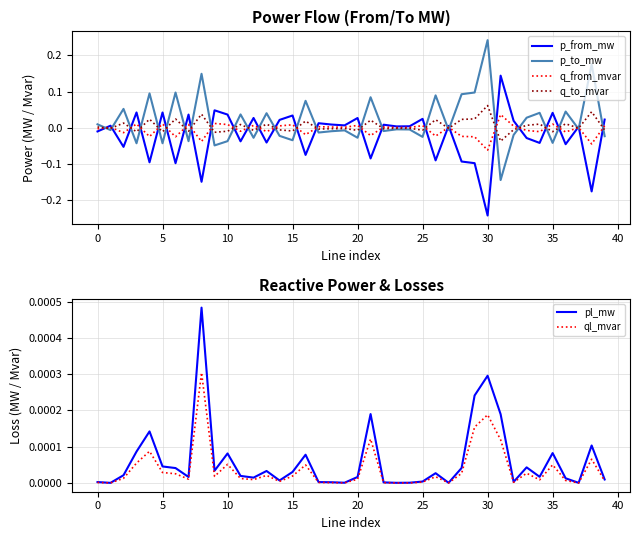

After their last crossing, which series has the higher values: p_from_mw or ql_mvar?

p_from_mw